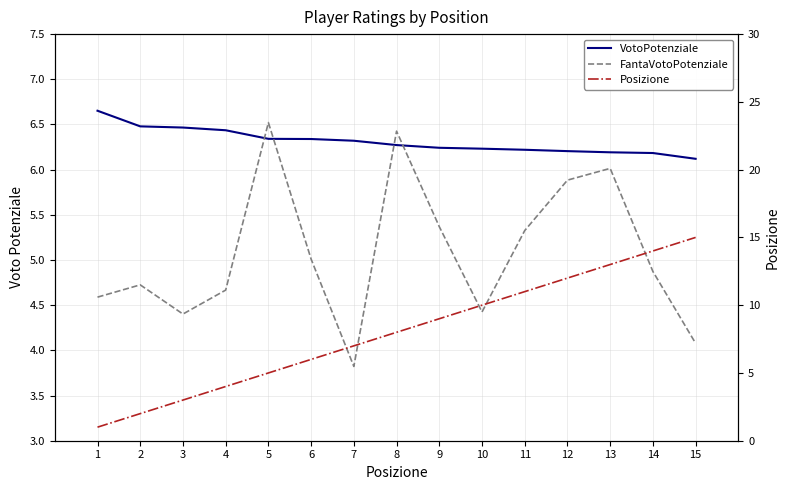

True or false: Posizione has a value of 8.0 at 8.

True